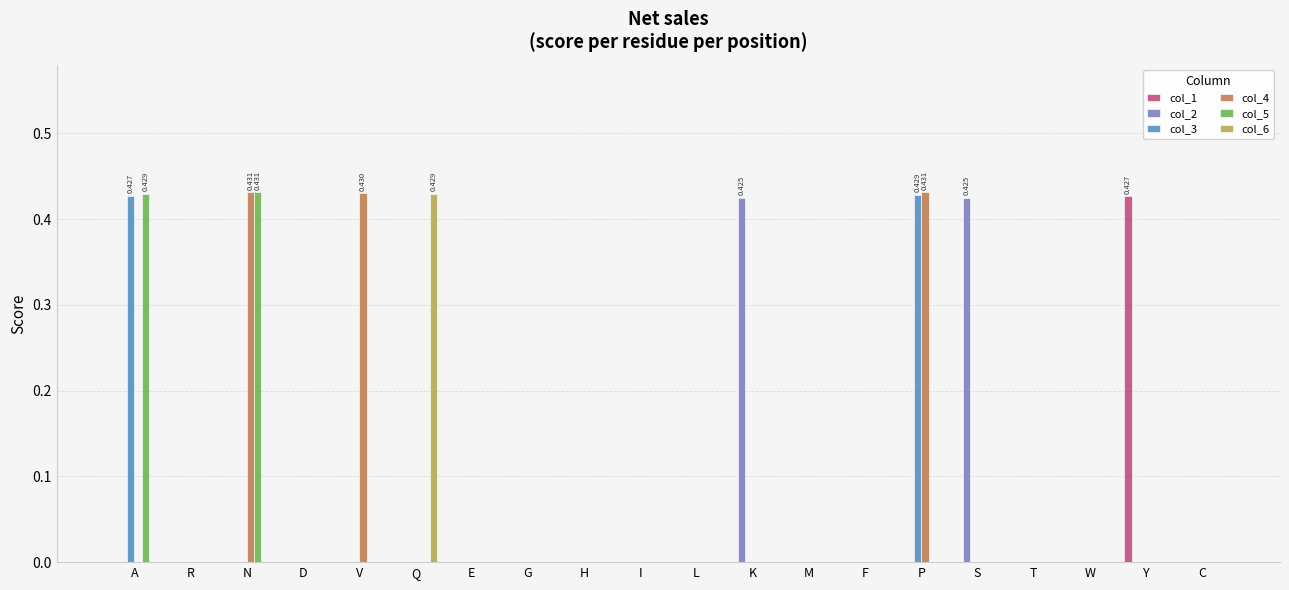

Which series changed the most between Q and T?

col_6